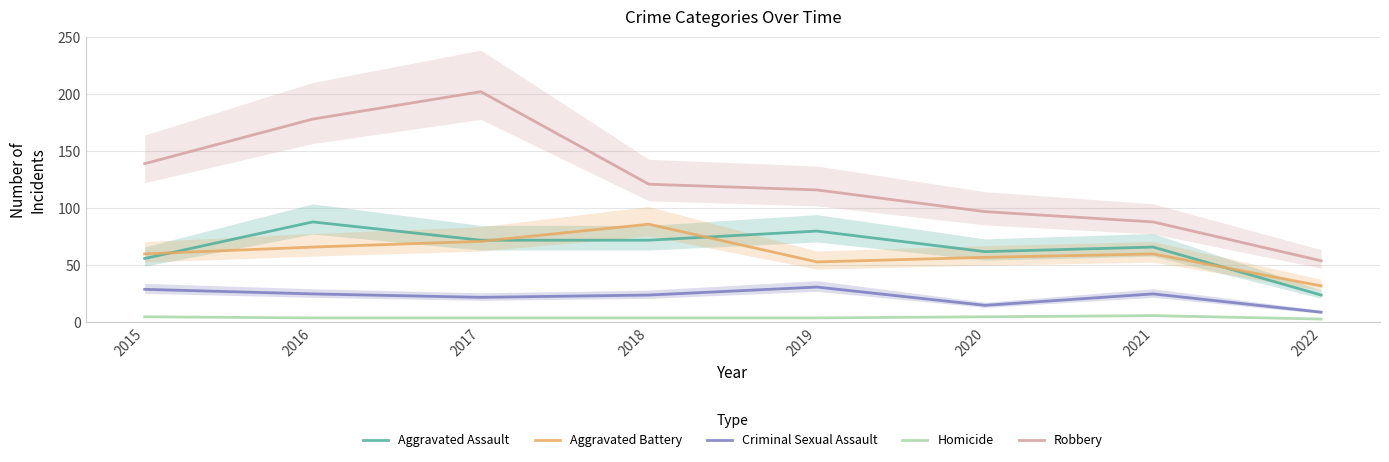

What is the value of the Aggravated Assault point at the 8th from the left?

24